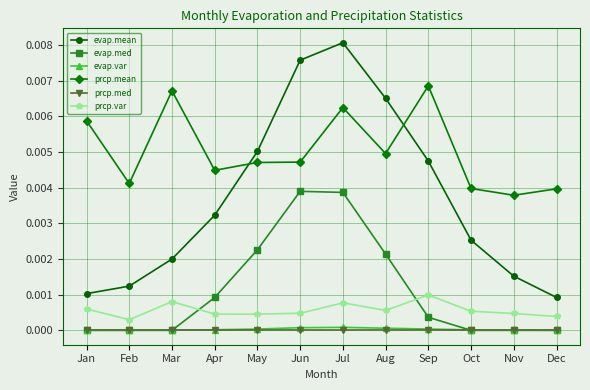

At how many categories does at least one series exceed 0?

12